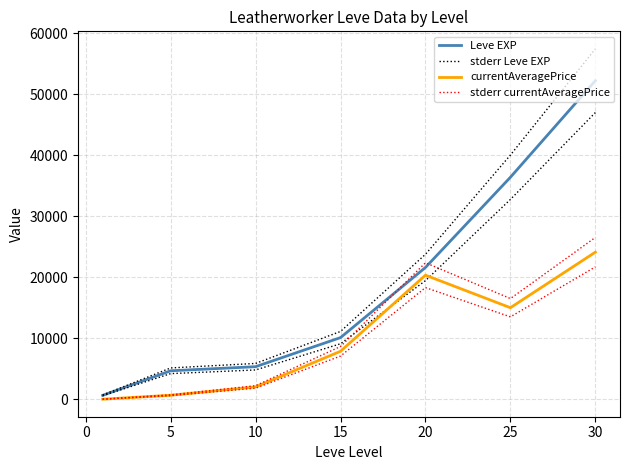

Is the value of stderr currentAveragePrice at 15 greater than the value of currentAveragePrice at 30?

No